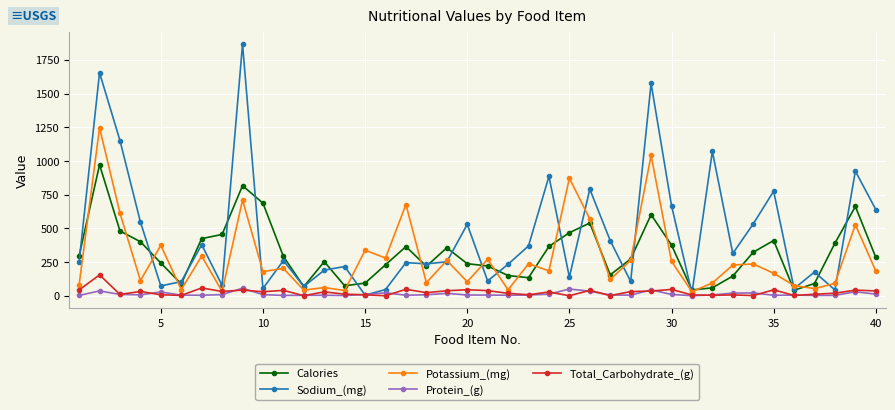

How many interior local peaks does the Sodium_(mg) series have?

14